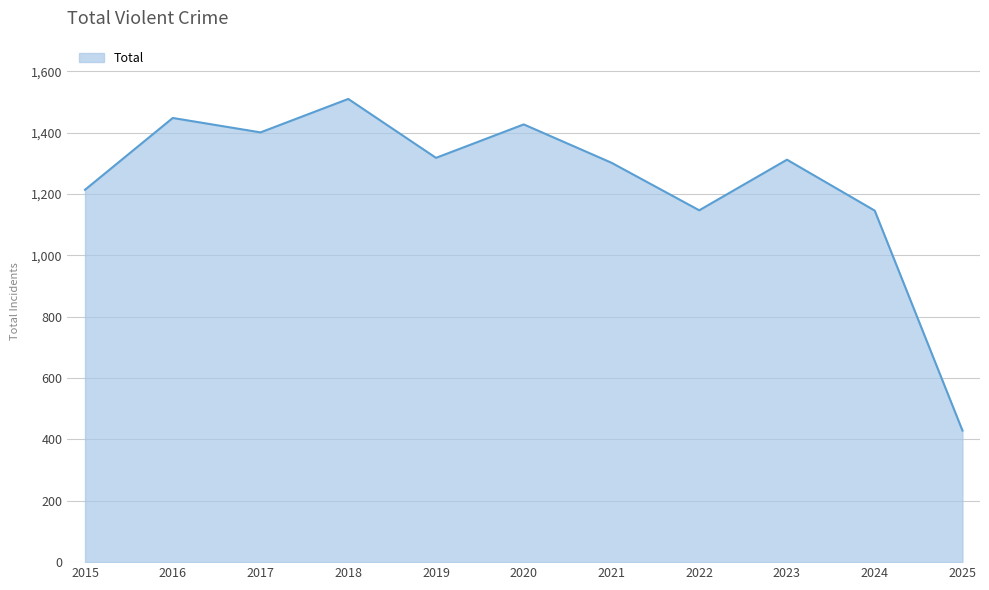

Read the value at 2016, to the nearest 100.

1400